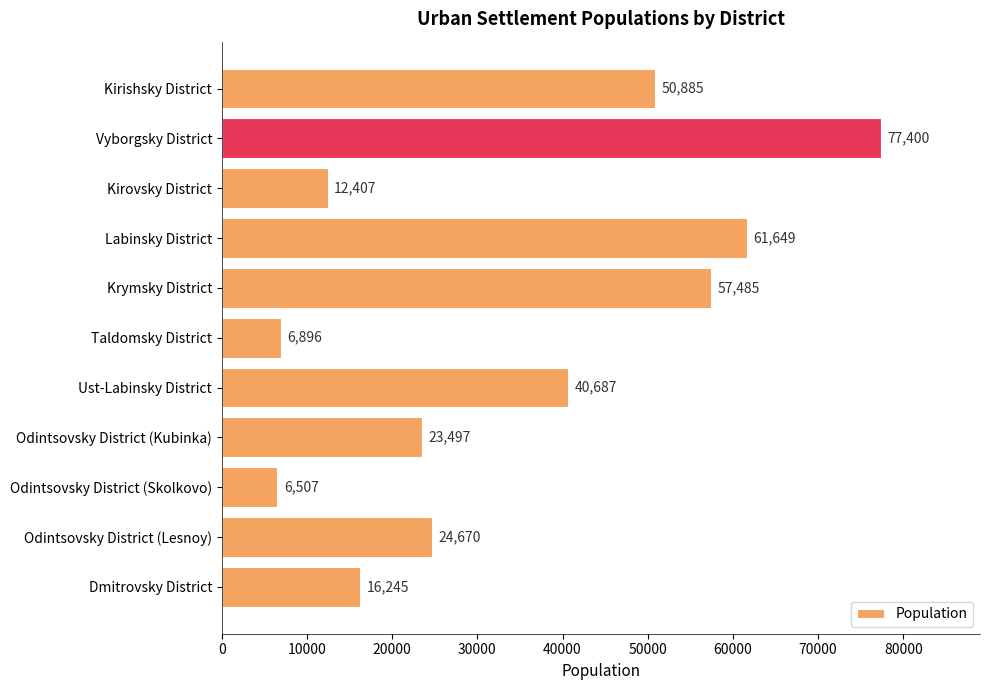

Count the number of data series in this chart.

1